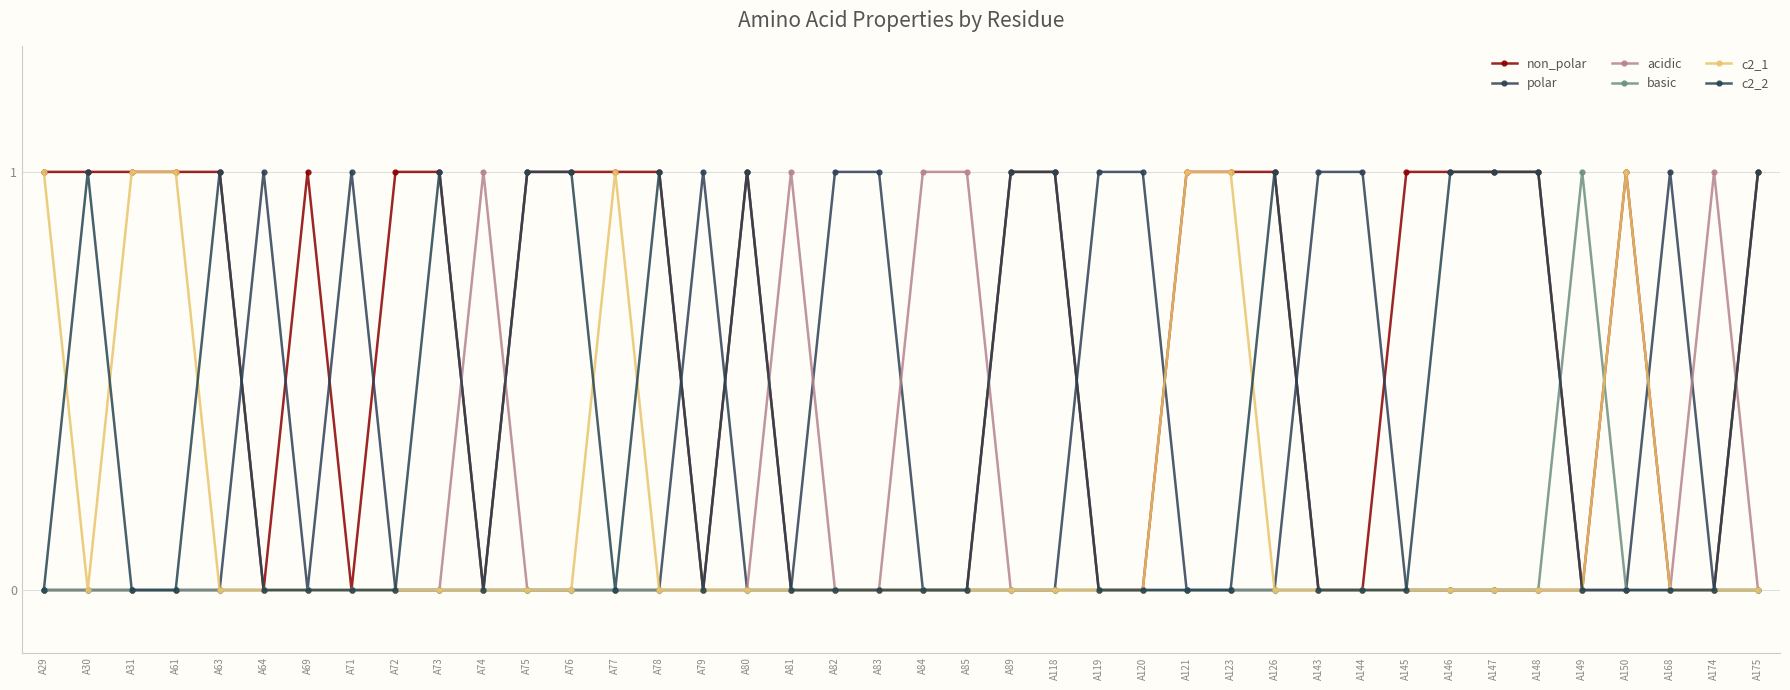

How many distinct data groups are displayed?

6